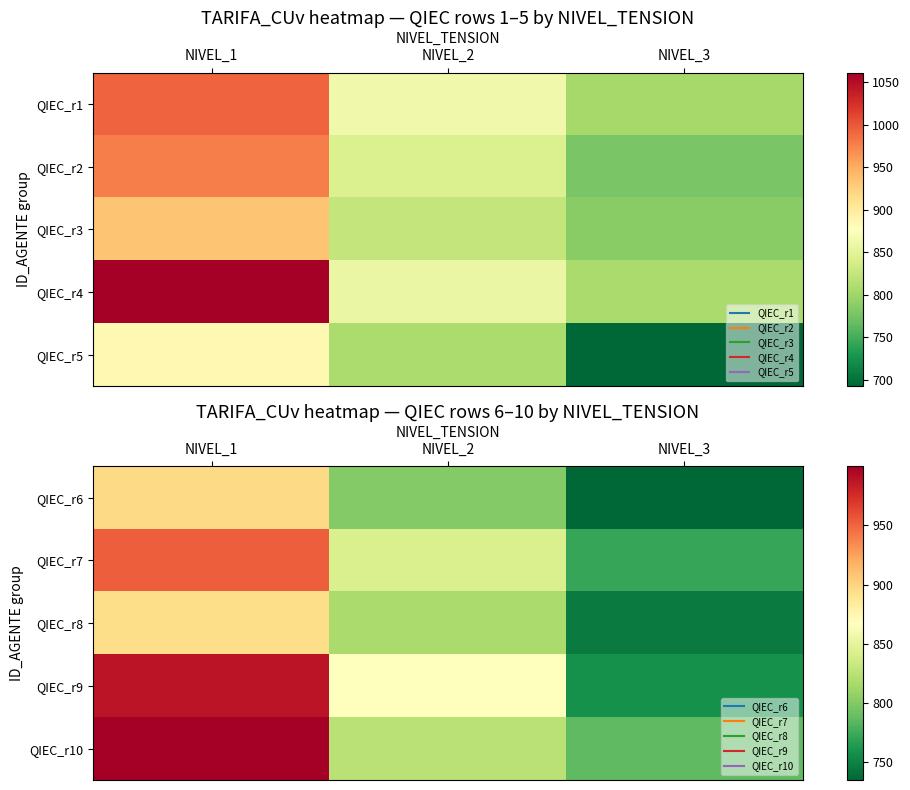

What is the spread (max minus min) of values at NIVEL_2?

65.7